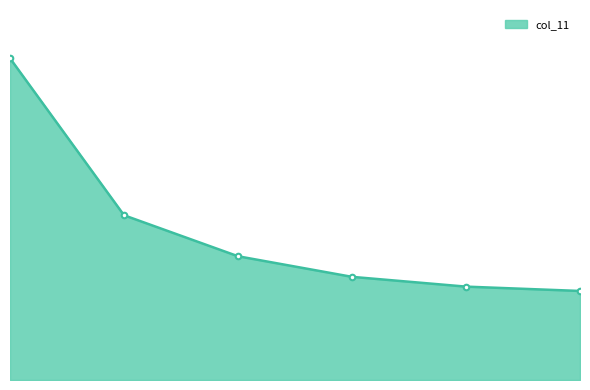

Rank the categories by value from highest to lowest.

1.0, 1.2, 1.4, 1.6, 1.8, 2.0